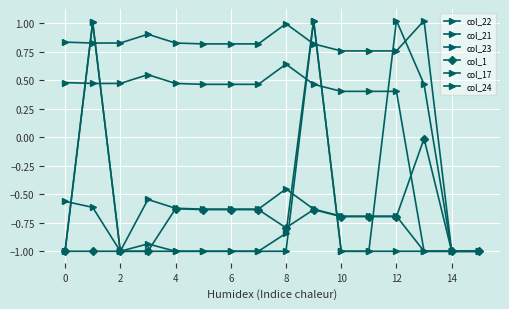

In col_21, how many points are lower than both neighbors (excluding endpoints)?

2